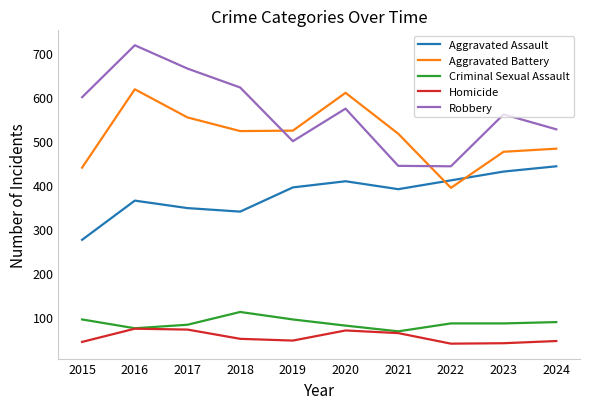

True or false: Homicide and Robbery cross at least once.

False